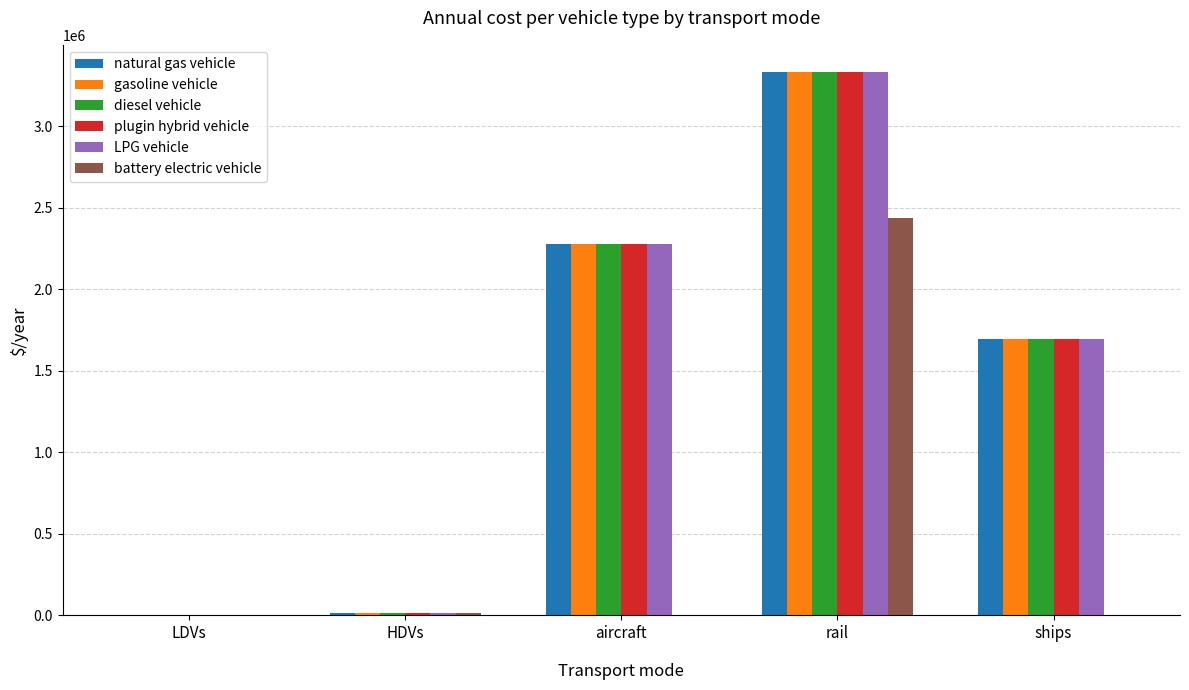

Is it true that LPG vehicle equals 1000.4 at LDVs?

True